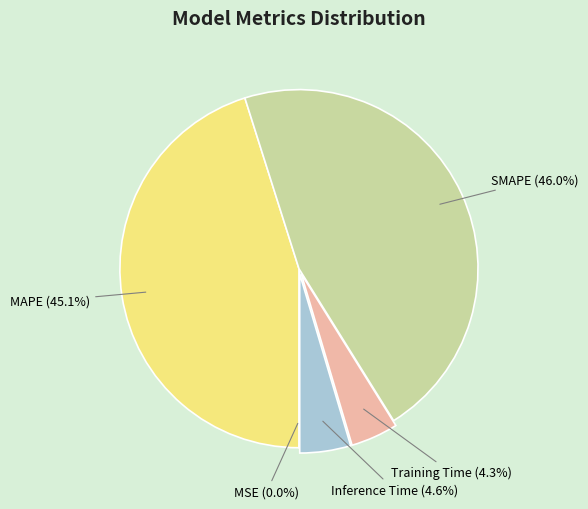

What is the largest slice in the pie chart?

SMAPE